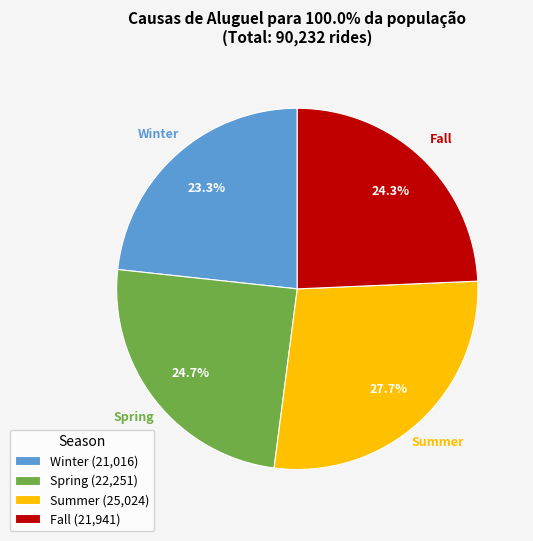

How many slices are in this pie chart?

4